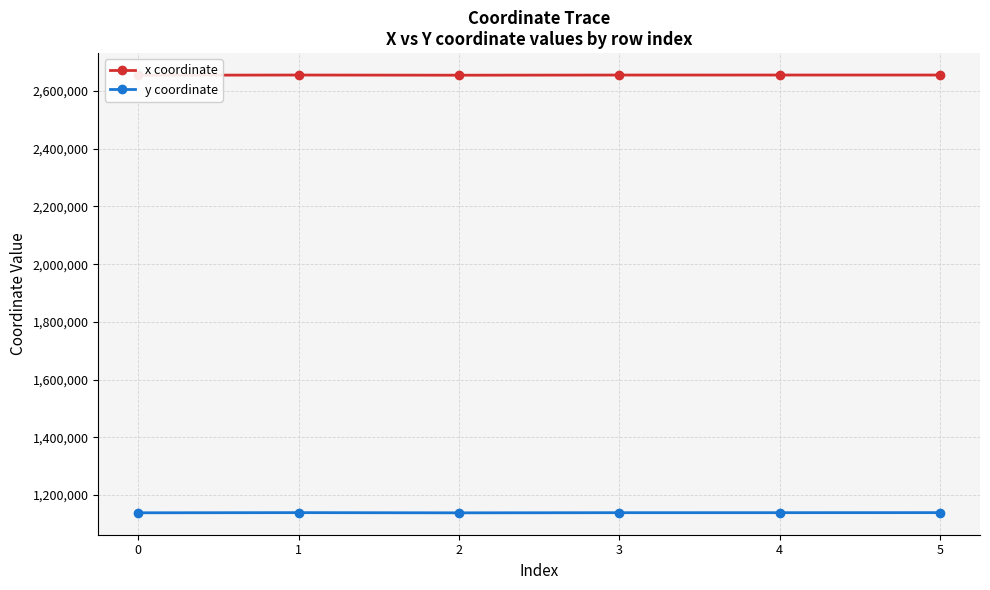

The y coordinate series shows 599569.3 at 3. True or false?

False